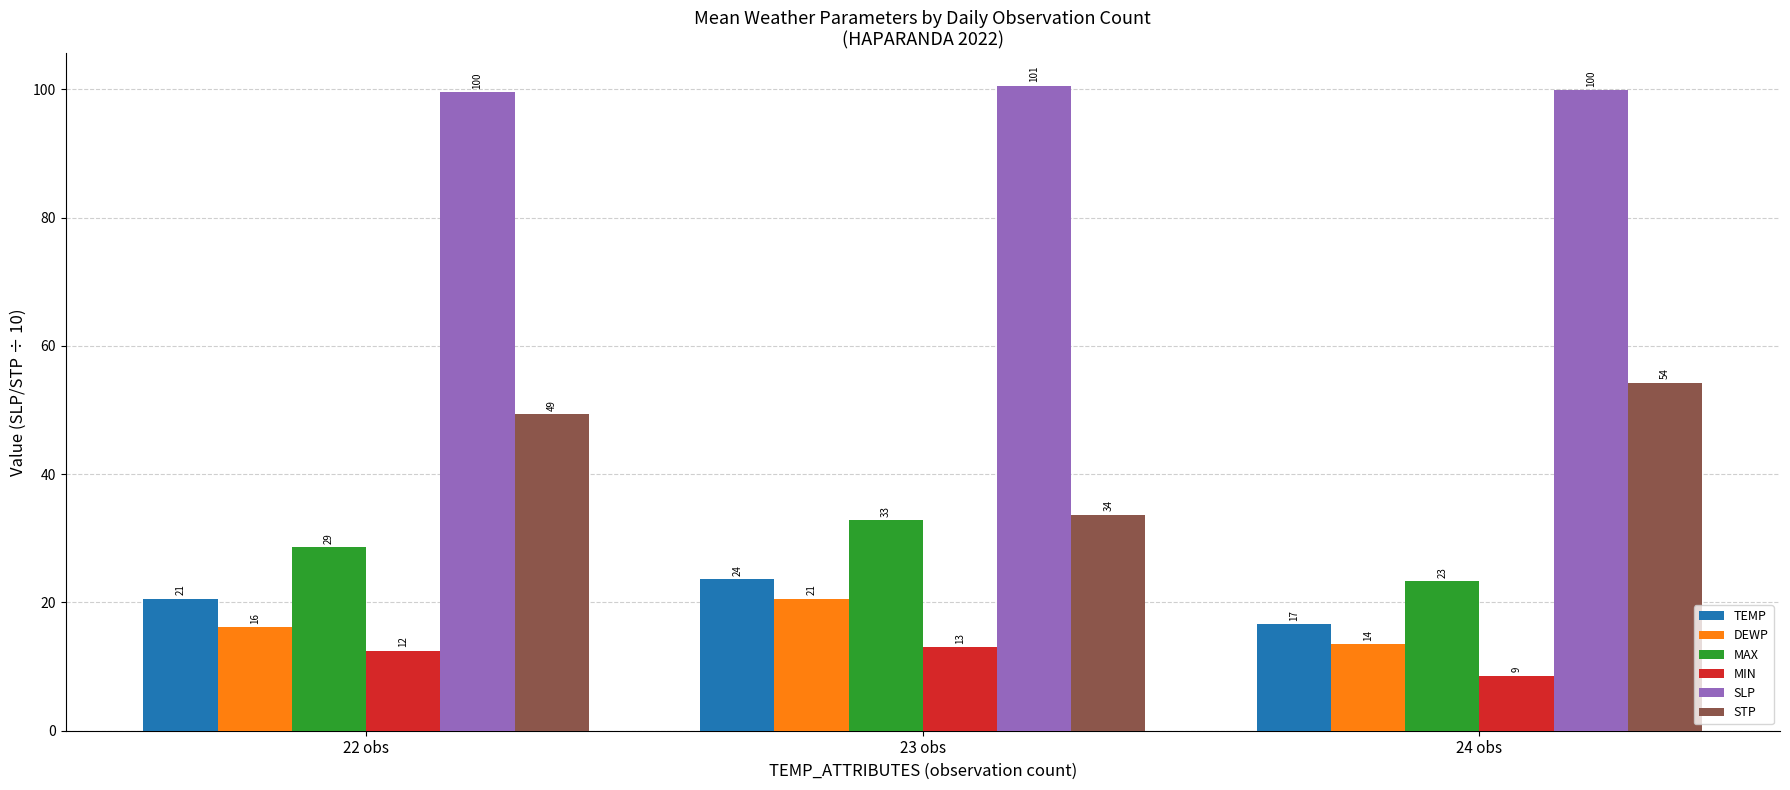

Reading right to left, what are all the values shown in this chart?

TEMP: 24 obs=16.6	23 obs=23.6	22 obs=20.6
DEWP: 24 obs=13.5	23 obs=20.6	22 obs=16.2
MAX: 24 obs=23.3	23 obs=32.8	22 obs=28.6
MIN: 24 obs=8.6	23 obs=13.0	22 obs=12.5
SLP: 24 obs=99.9	23 obs=100.6	22 obs=99.6
STP: 24 obs=54.3	23 obs=33.7	22 obs=49.4